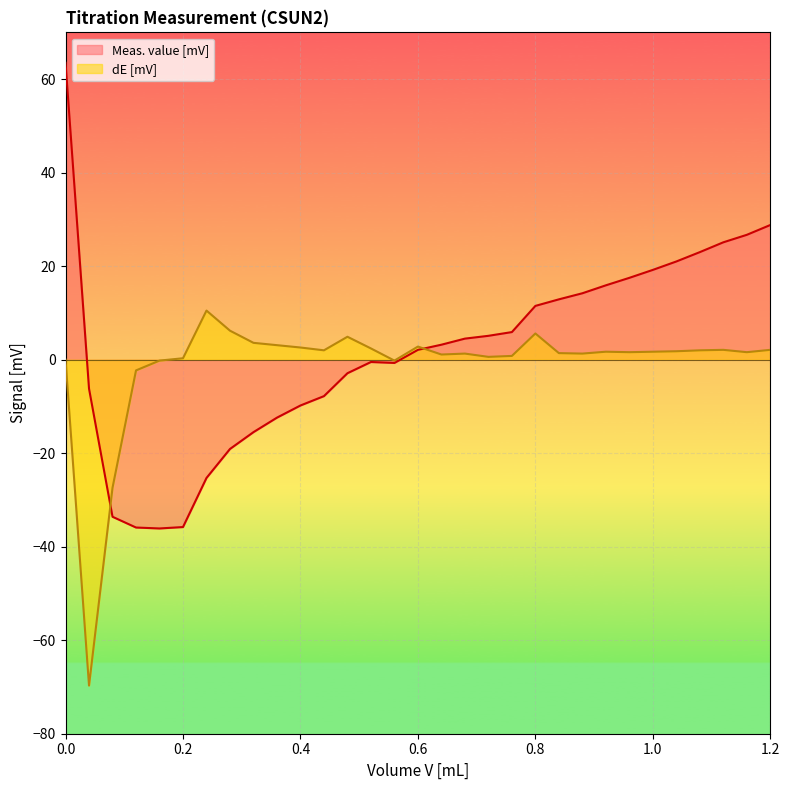

Where does the dE [mV] series first go above 1?

0.24